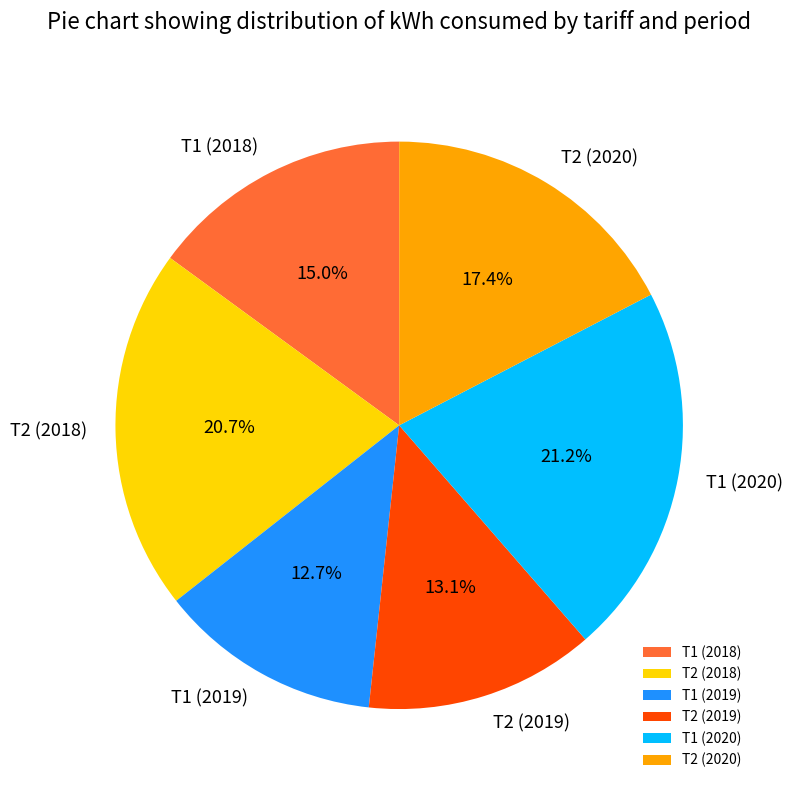

To the nearest percent, what is the average slice percentage?

17%